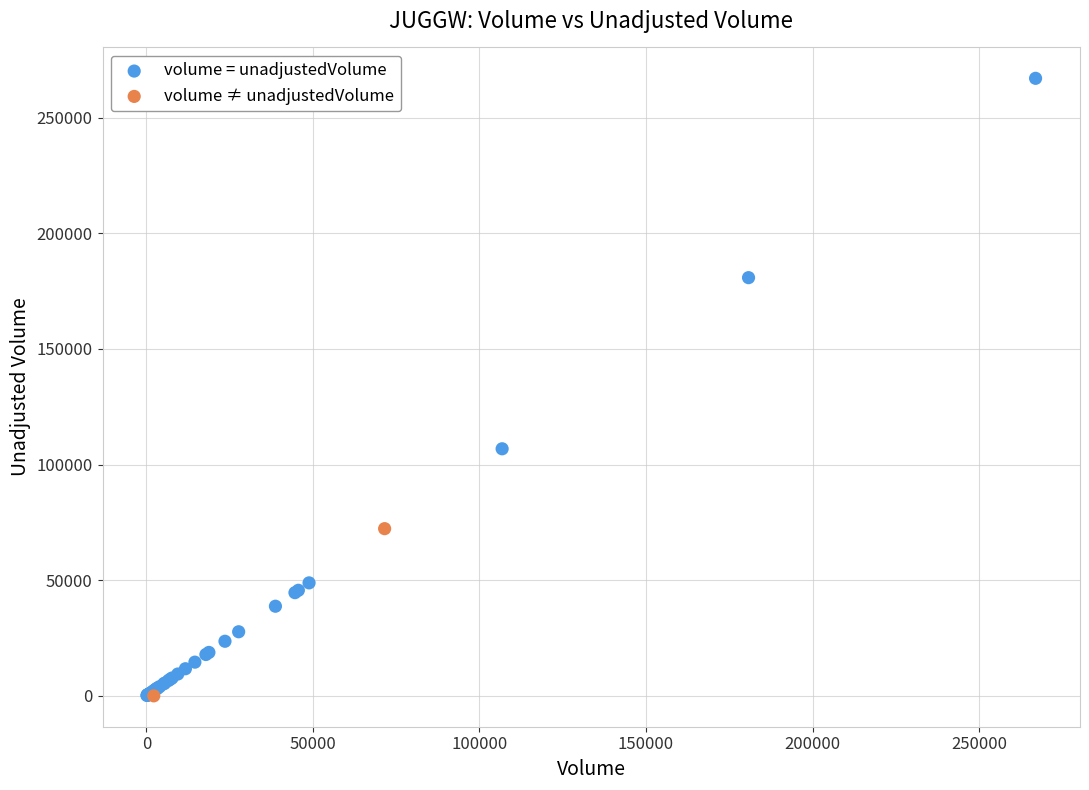

What are all the series names shown in the legend?

volume = unadjustedVolume, volume ≠ unadjustedVolume